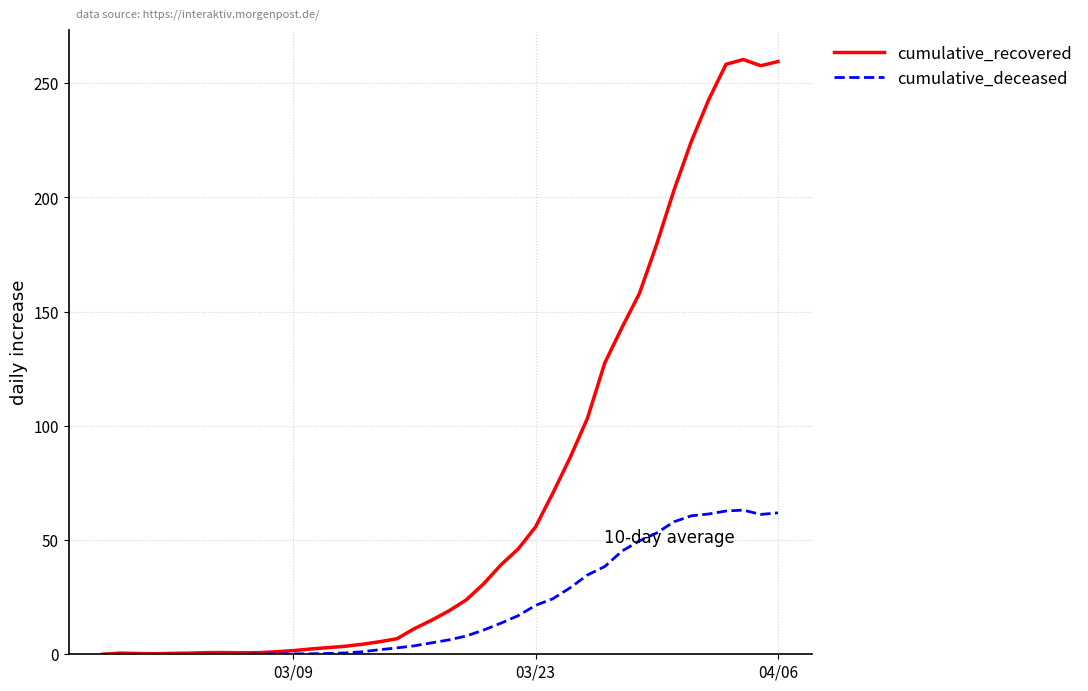

Rank the series by their average value, from highest to lowest.

cumulative_recovered, cumulative_deceased